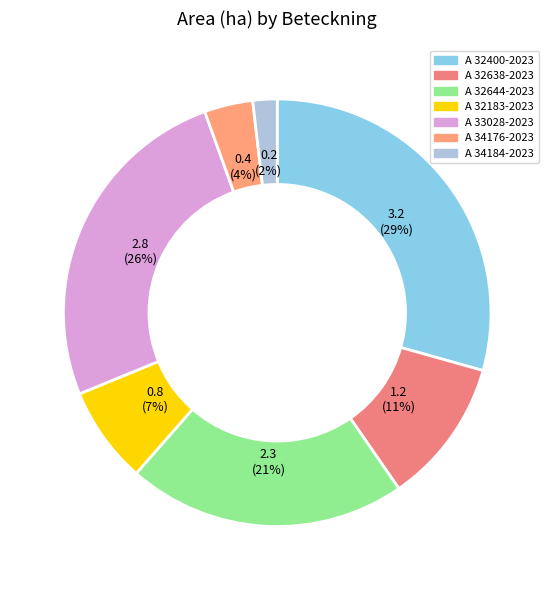

How many slices are in this pie chart?

7